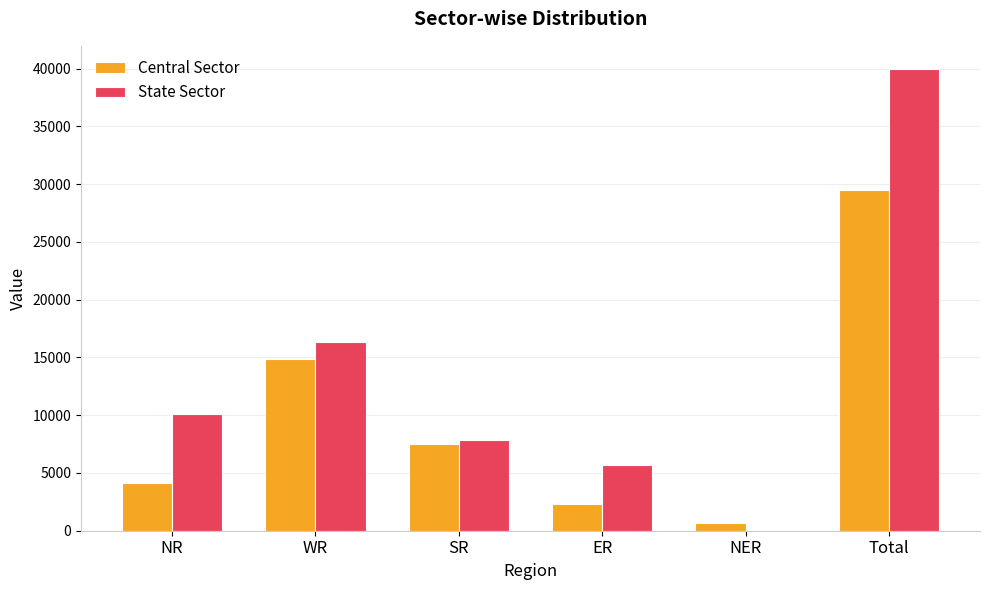

Reading left to right, transcribe all the data shown in this chart.

Central Sector: NR=4093	WR=14894	SR=7482	ER=2310	NER=698	Total=29478
State Sector: NR=10096	WR=16347	SR=7860	ER=5650	NER=11	Total=39965